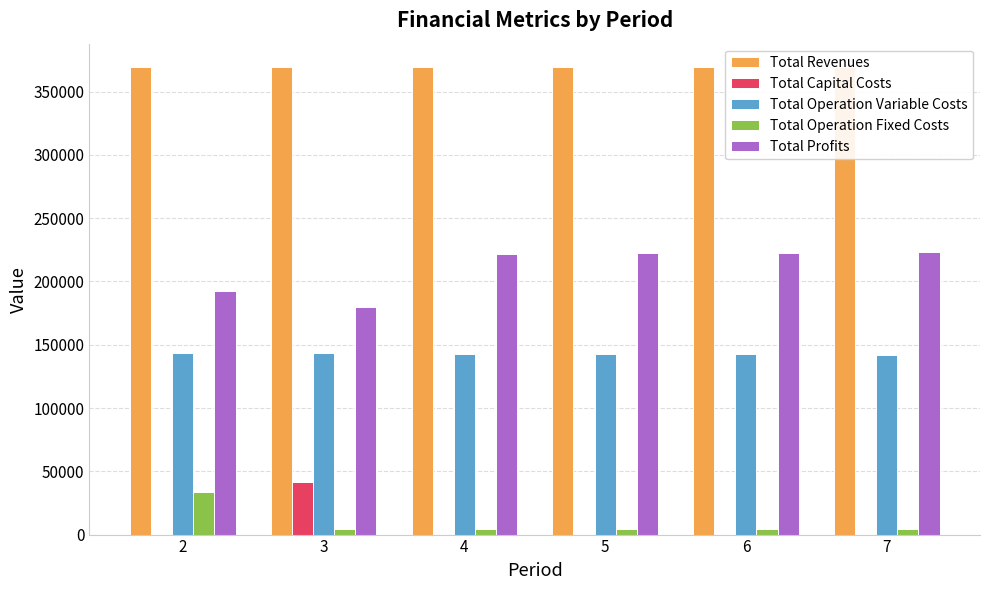

Reading left to right, list all the values displayed in this chart.

Total Revenues: 369415.7	369415.7	369415.7	369415.7	369415.7	369415.7
Total Capital Costs: 0.0	41600.0	0.0	0.0	0.0	0.0
Total Operation Variable Costs: 143606.9	143304.3	143001.2	142697.8	142393.9	142089.6
Total Operation Fixed Costs: 33627.6	4371.6	4371.6	4371.6	4371.6	4371.6
Total Profits: 192181.1	180139.8	222042.8	222346.3	222650.2	222954.5